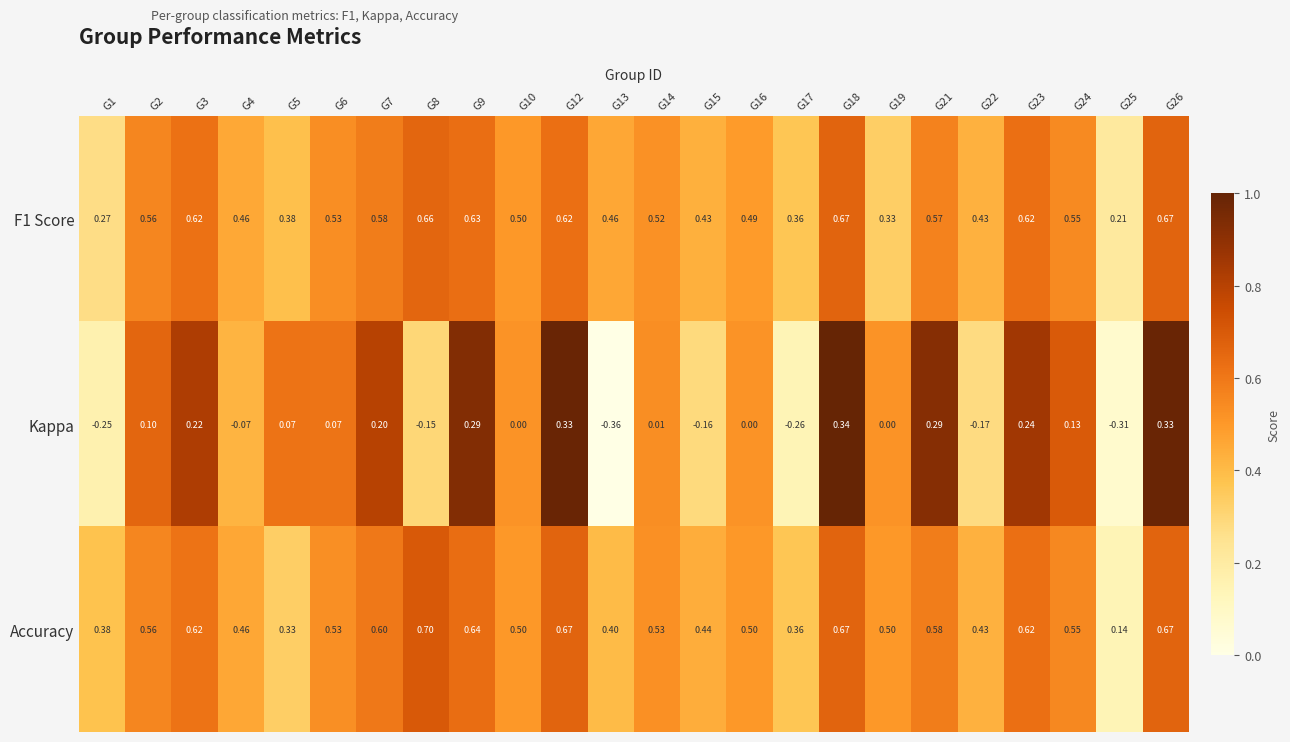

Is the value of Accuracy at G25 greater than the value of F1 Score at G18?

No